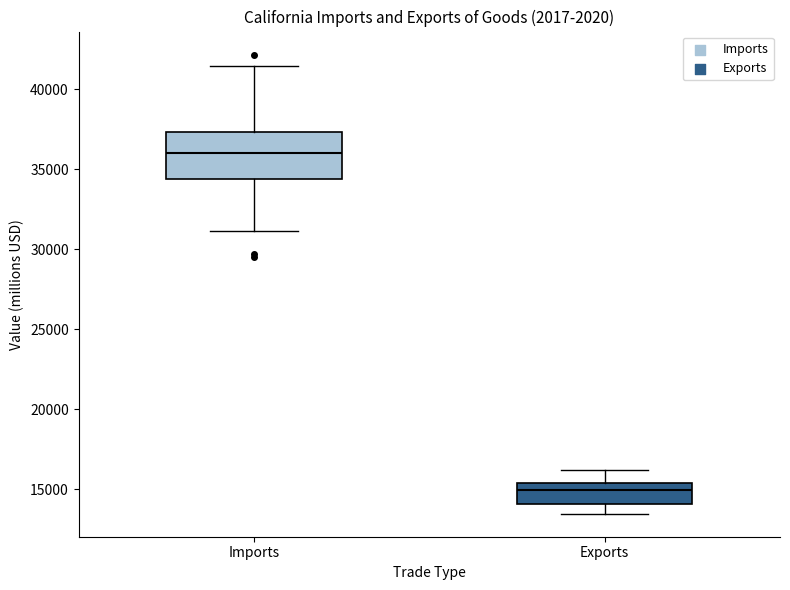

Where does the lower whisker of the box for Imports end on the y-axis? The values are not printed on the chart, so give them approximately, as read against the axis.

31000